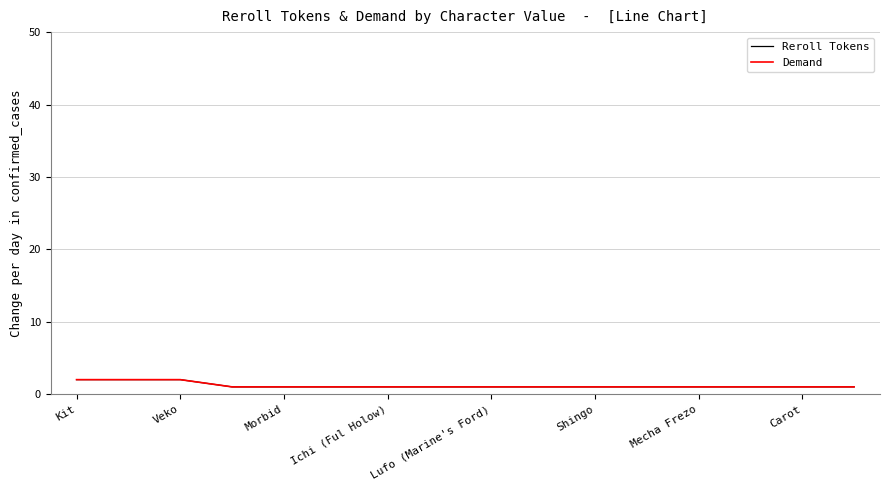

At which category does the chart reach its minimum across all series?

Ichi (Ful Holow)